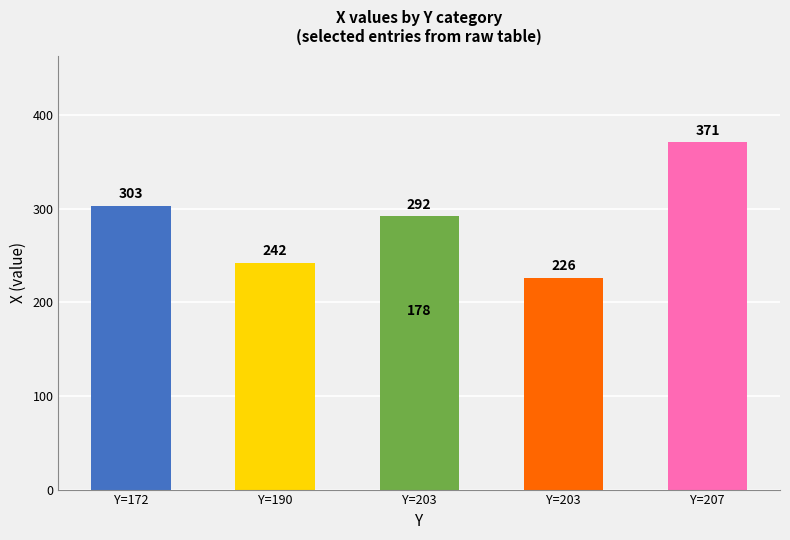

What is the ratio of the value at Y=203 to the value at 5?

0.5